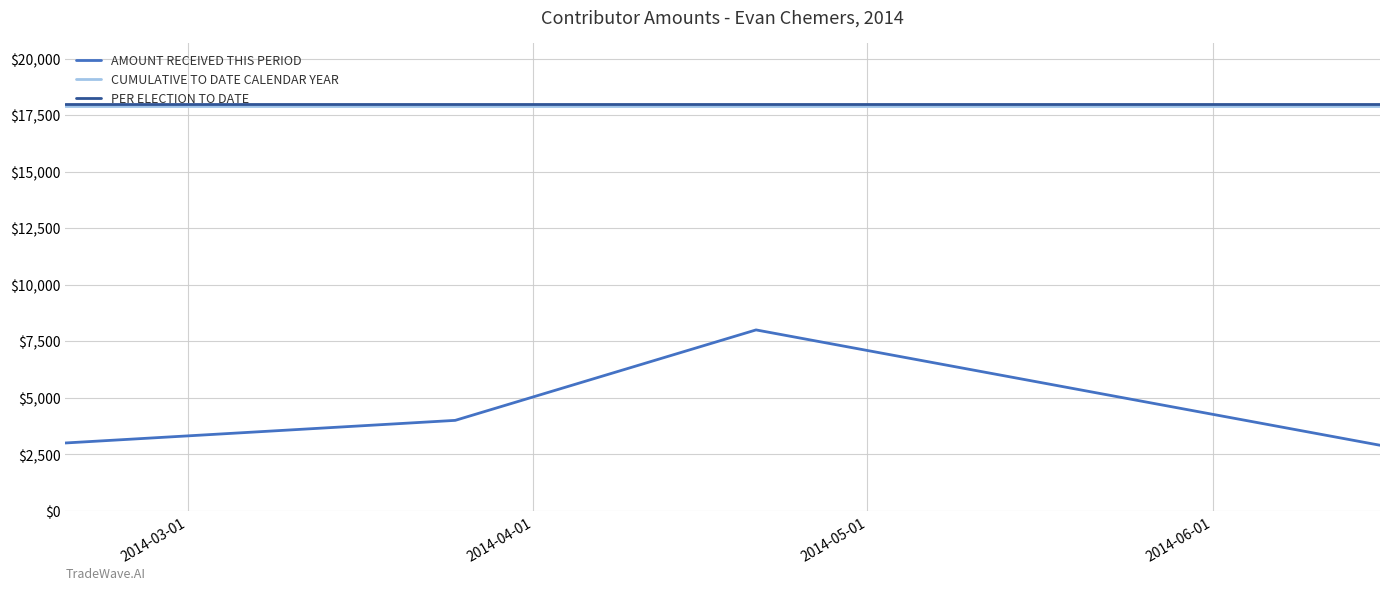

True or false: AMOUNT RECEIVED THIS PERIOD and CUMULATIVE TO DATE CALENDAR YEAR cross at least once.

False